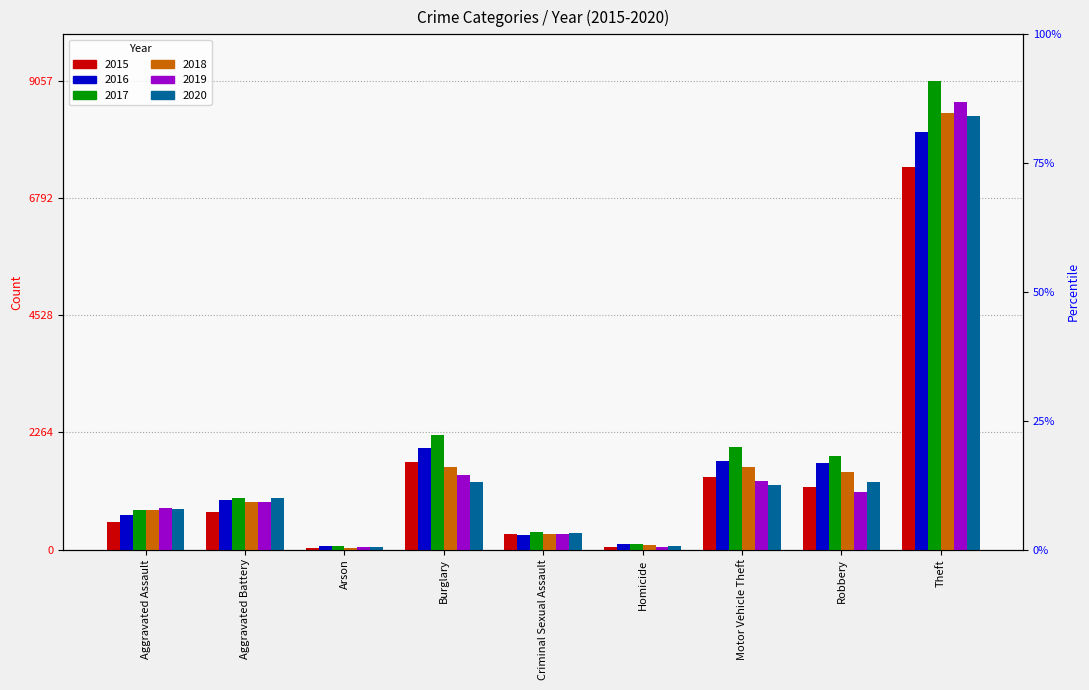

At which category is the sum across all series the highest?

Theft